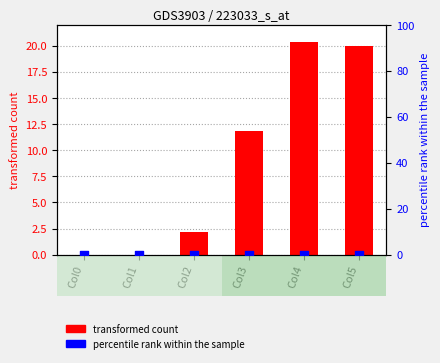

Which series has the largest Y range (max minus min)?

transformed count